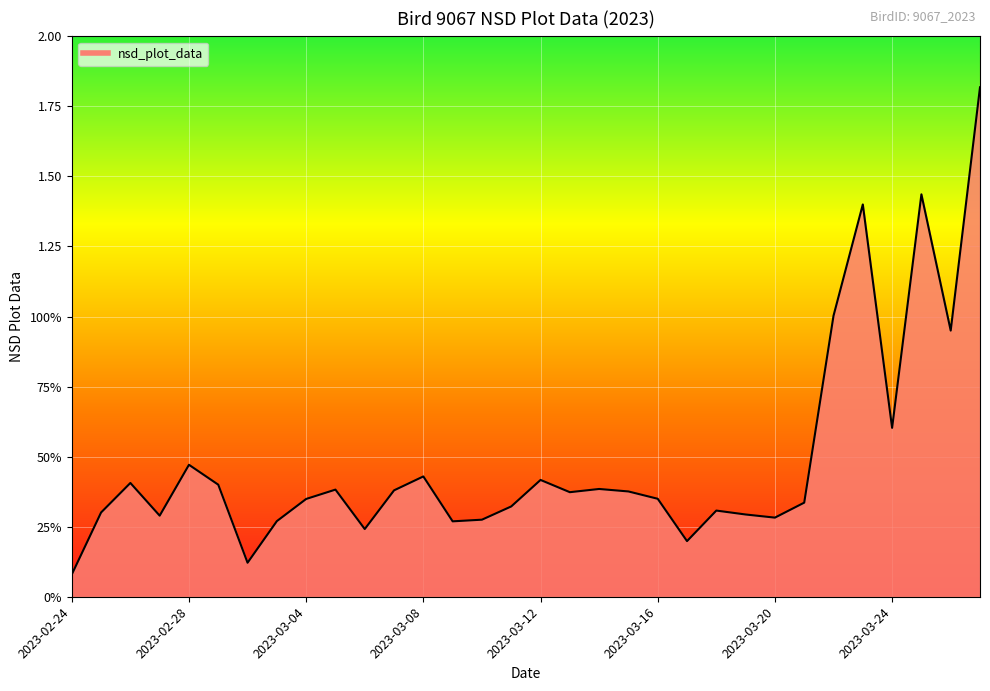

Does the chart have visible grid lines?

Yes